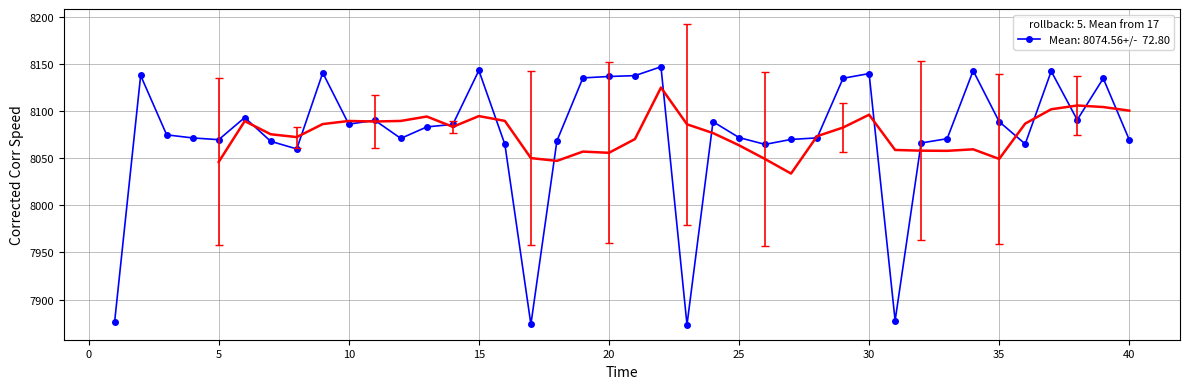

What is the difference between the second highest and second lowest values?

59.9